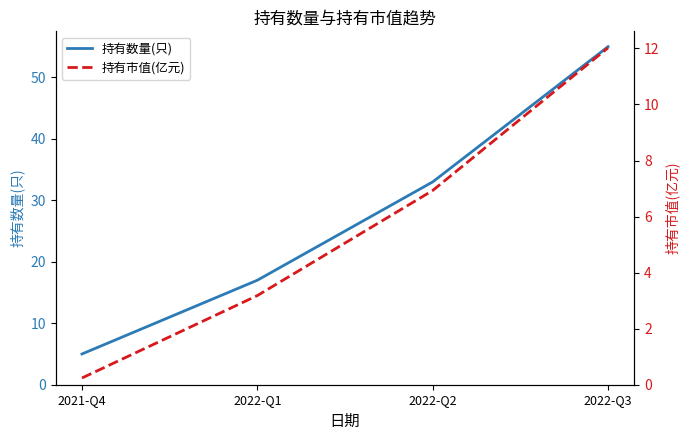

List the labels in order of 持有市值(亿元) value, largest first.

2022-Q3, 2022-Q2, 2022-Q1, 2021-Q4